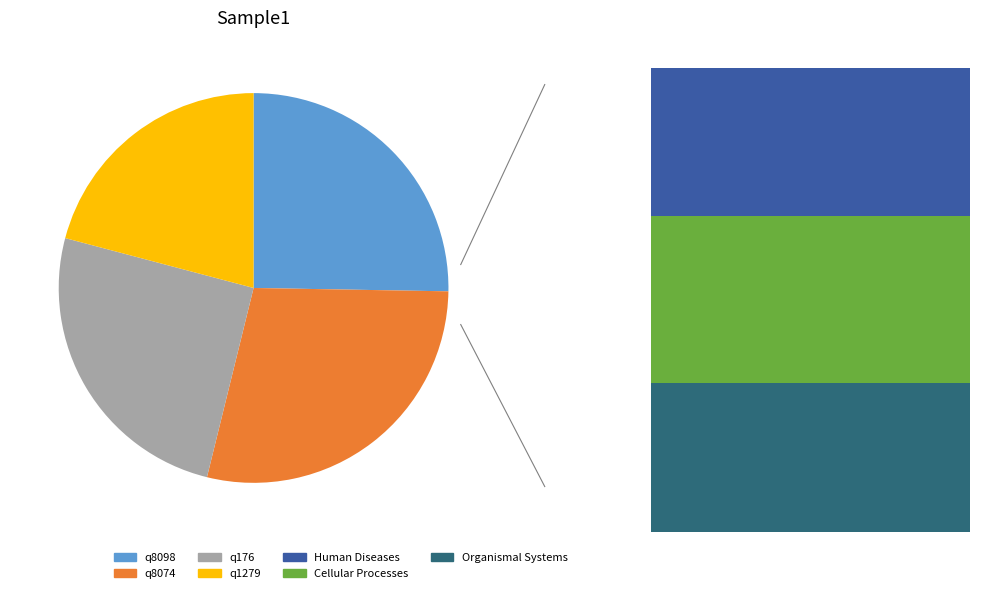

What is the change in value from q8098 to q8074?

+3000